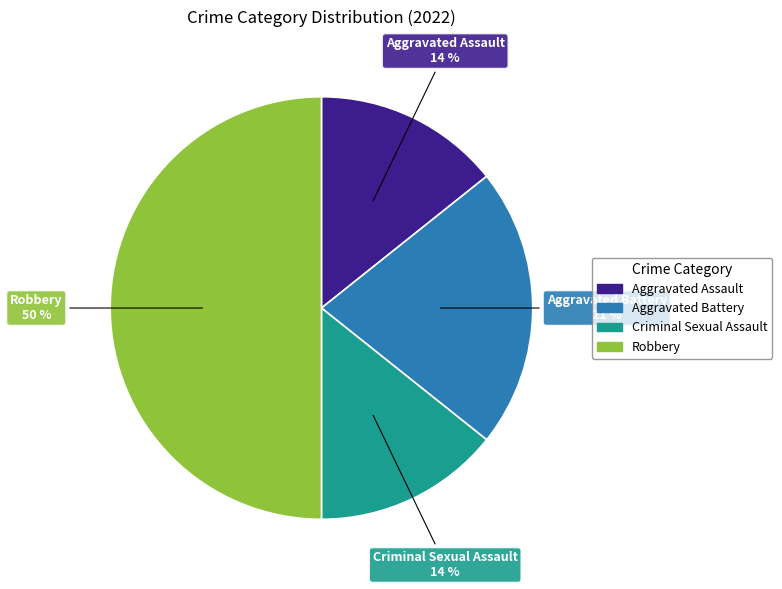

Count the number of slices in the pie.

4